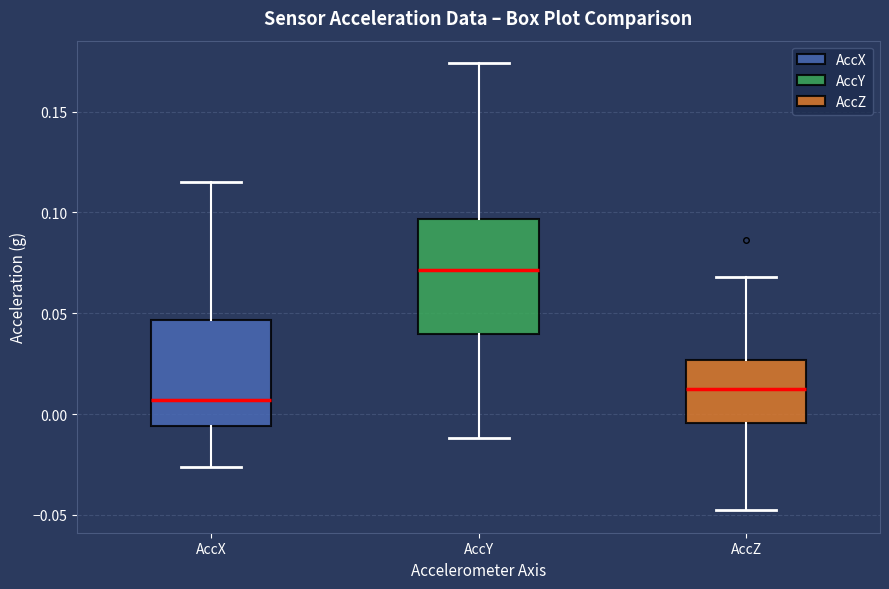

Reading left to right, transcribe this box plot: for each box, give where its median line is, the range the box spans, and where its two whiskers end, as read against the y-axis. The values are not printed on the chart, so give them approximately, as read against the axis.

AccX: median 0.005, box -0.005 to 0.045, whiskers -0.025 to 0.115
AccY: median 0.070, box 0.040 to 0.095, whiskers -0.010 to 0.175
AccZ: median 0.010, box -0.005 to 0.025, whiskers -0.050 to 0.070